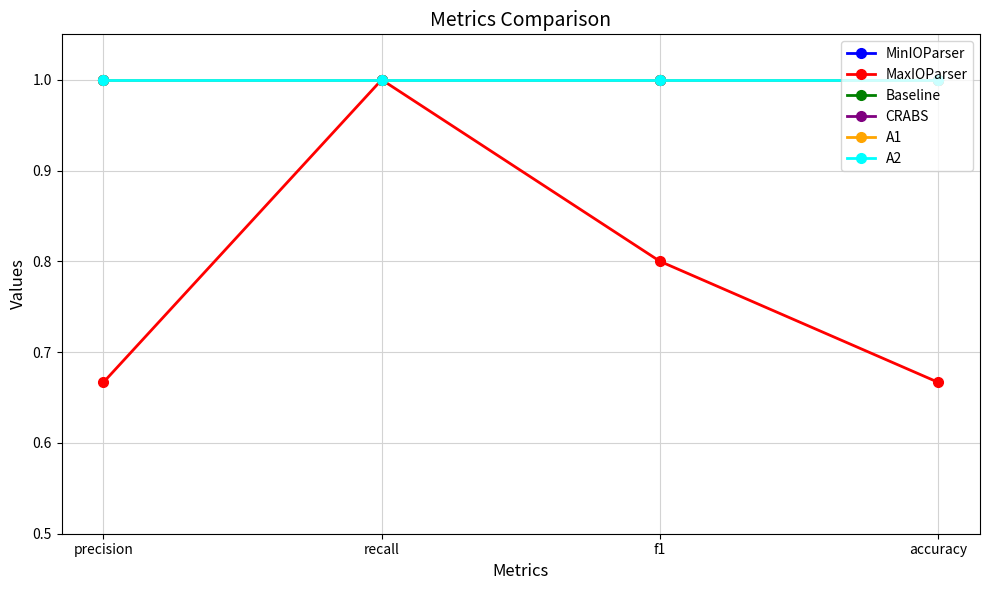

At how many categories does at least one series exceed 0?

4